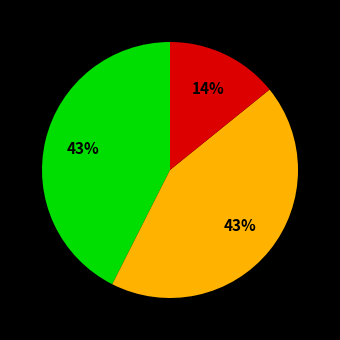

To the nearest percent, what is the average slice percentage?

33%